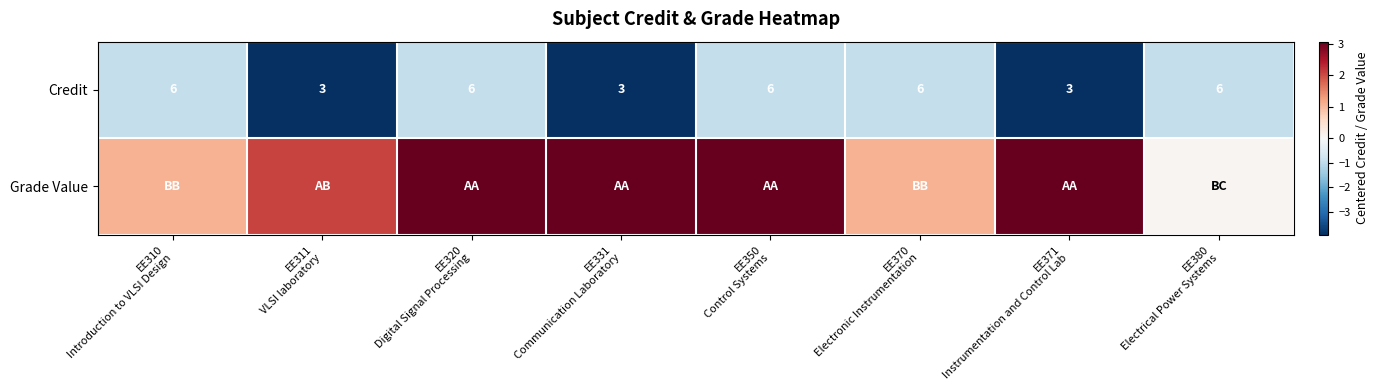

What is the sum of the Grade Value values at EE311 VLSI laboratory and EE310 Introduction to VLSI Design?

3.1